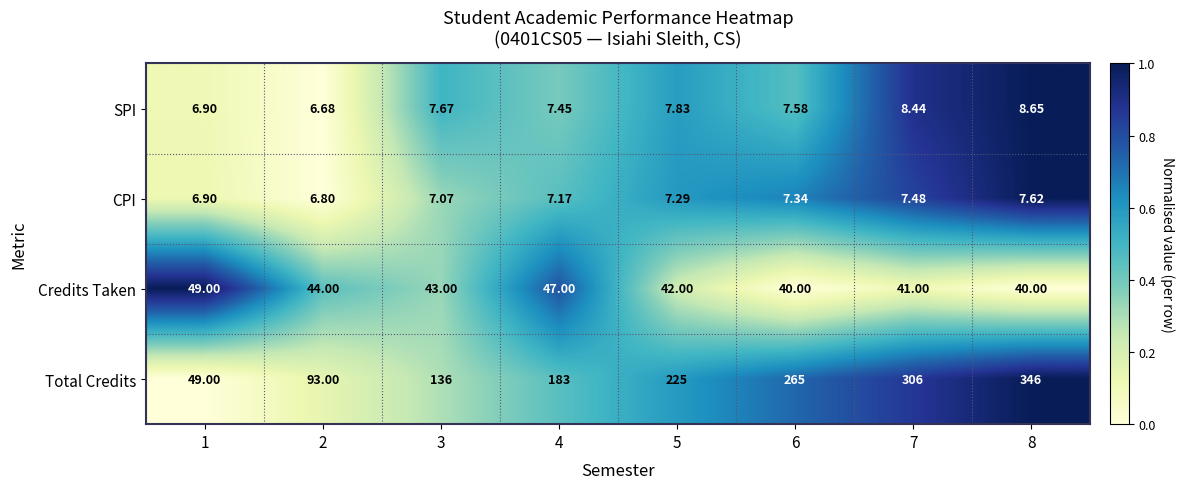

At 5, list the series in order from largest to smallest.

Total Credits, Credits Taken, SPI, CPI